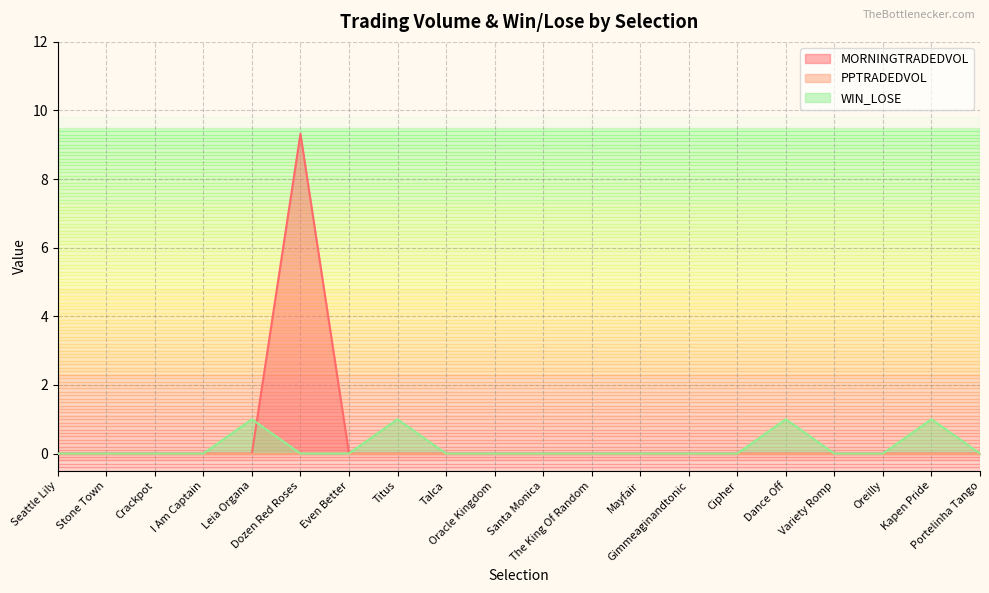

Reading left to right, list all the values displayed in this chart.

MORNINGTRADEDVOL: 0.0	0.0	0.0	0.0	0.0	9.3	0.0	0.0	0.0	0.0	0.0	0.0	0.0	0.0	0.0	0.0	0.0	0.0	0.0	0.0
WIN_LOSE: 0.0	0.0	0.0	0.0	1.0	0.0	0.0	1.0	0.0	0.0	0.0	0.0	0.0	0.0	0.0	1.0	0.0	0.0	1.0	0.0